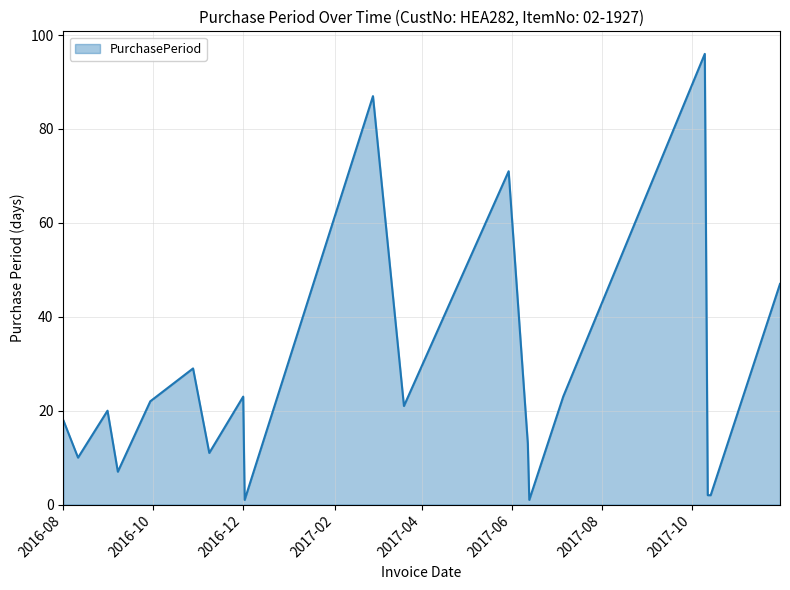

Reading left to right, transcribe all the data shown in this chart.

18	10	20	7	22	29	11	23	1	87	21	71	13	1	23	96	2	2	47